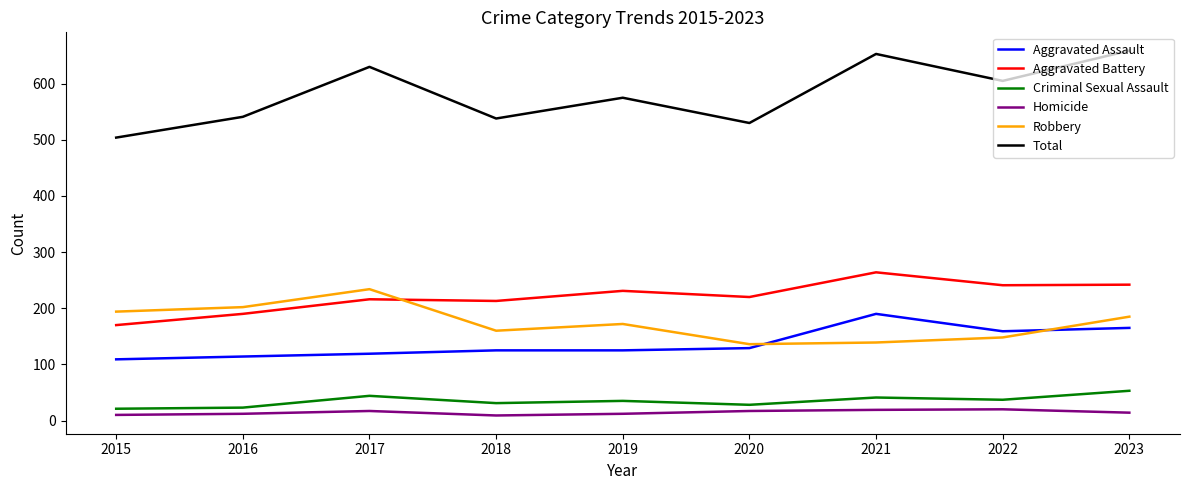

What is the difference between the Robbery values at 2019 and 2016?

30